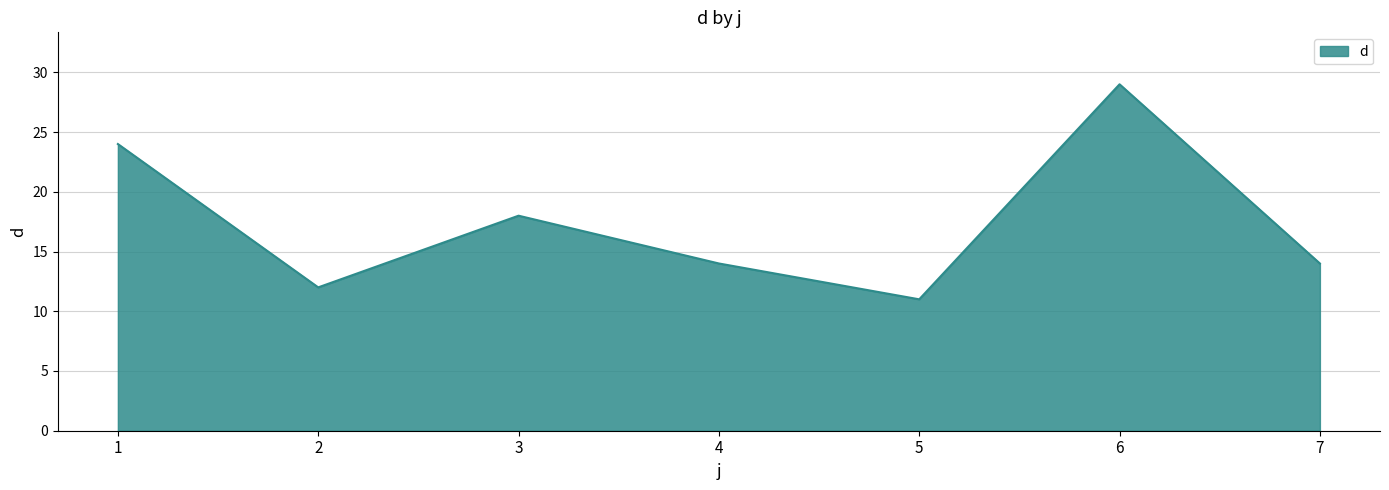

Between 5 and 2, which is larger?

2